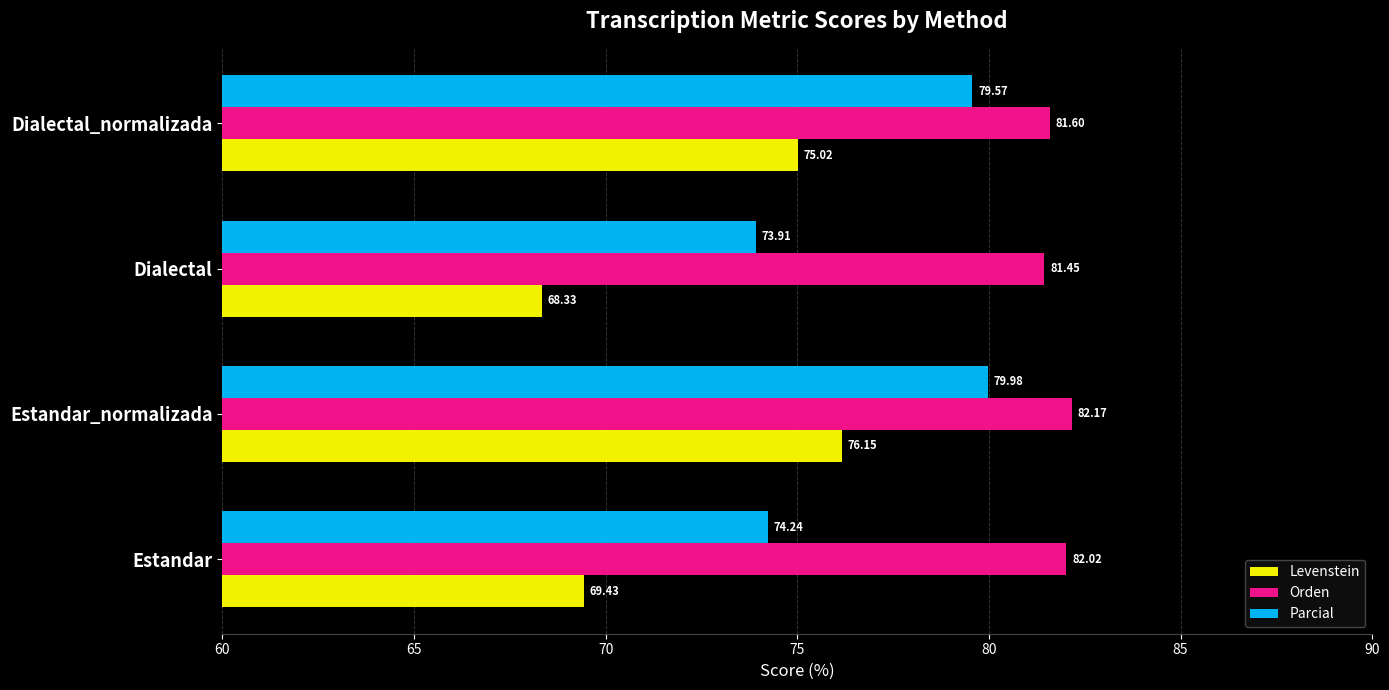

What is the average value of the Orden series?

81.8